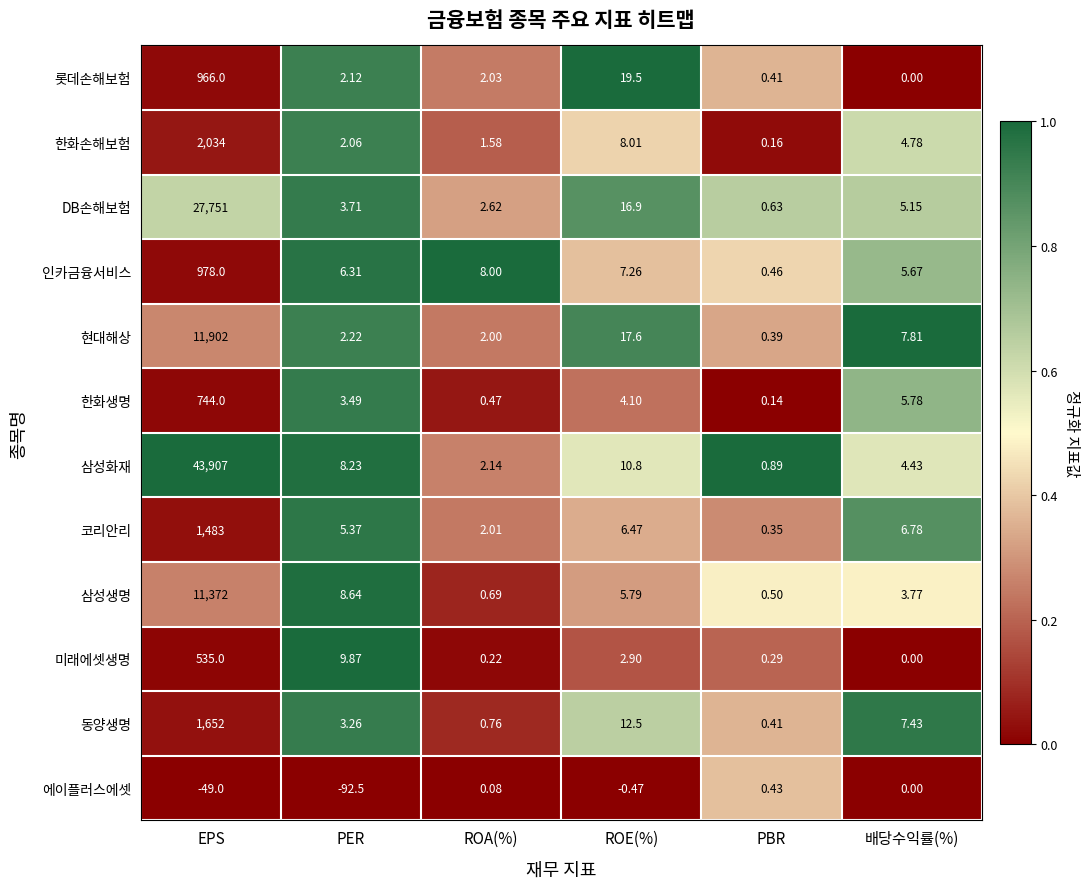

Which series changed the most between EPS and ROA(%)?

삼성화재